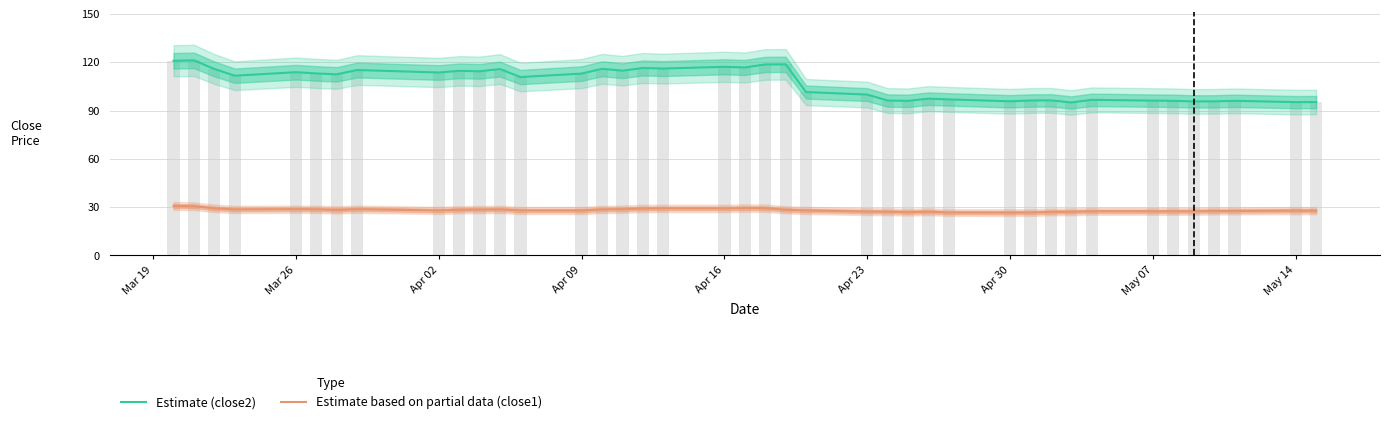

At which label is Estimate based on partial data (close1) closest to 28?

Apr 02